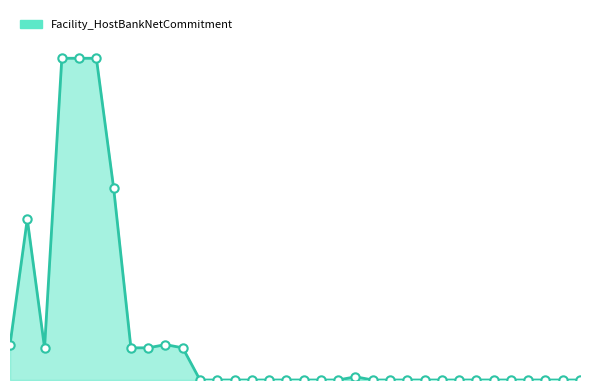

What is the greatest value displayed?

100000000.0